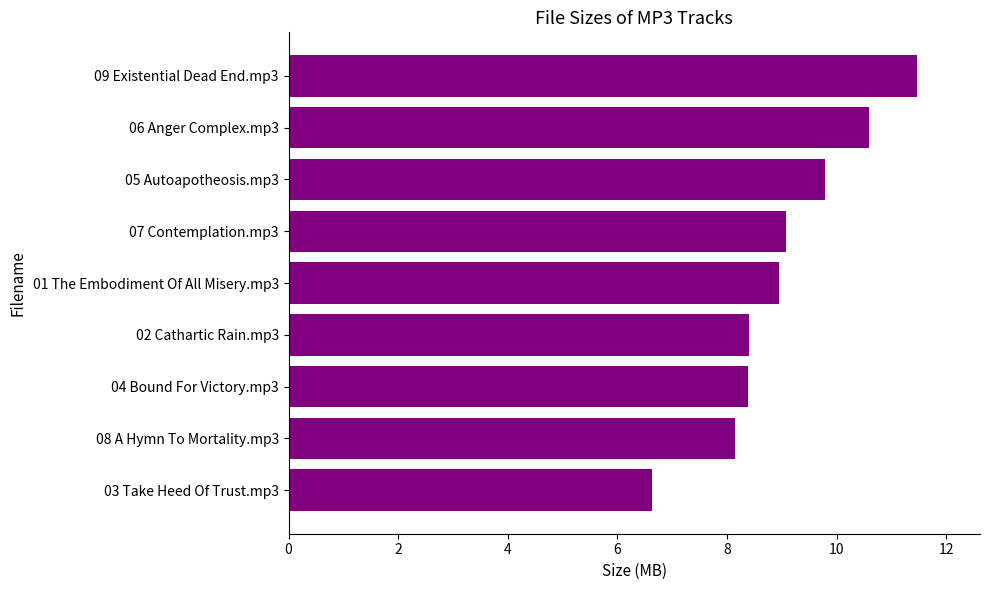

What is the sum of all values?

81.5